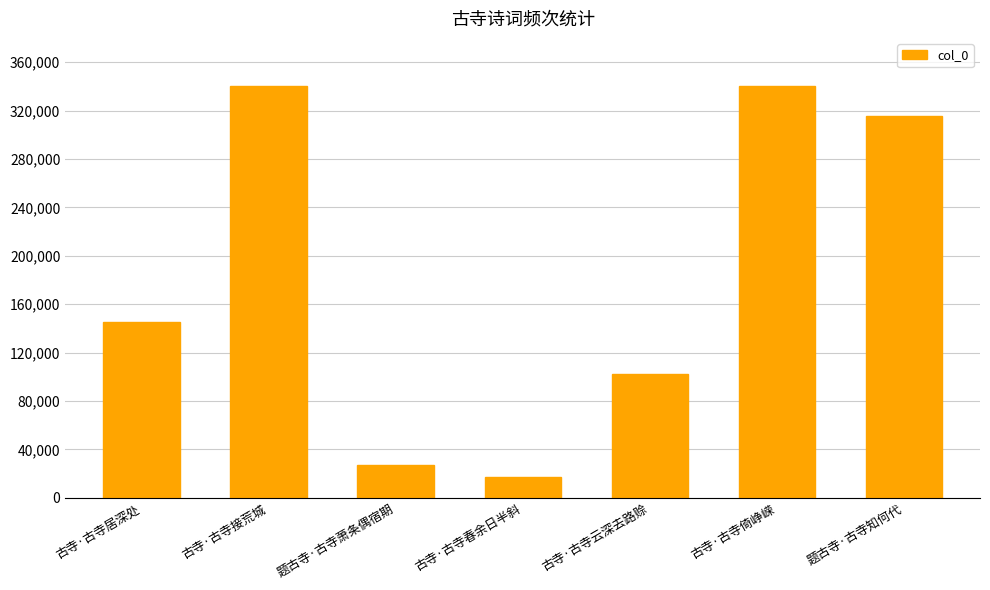

What is the label of the 4th bar from the right?

古寺·古寺春余日半斜